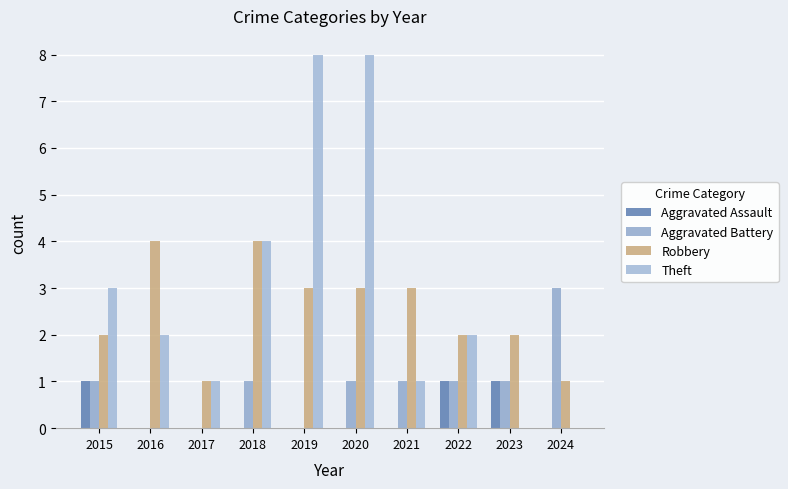

Between 2016 and 2022, which series saw the biggest shift?

Robbery